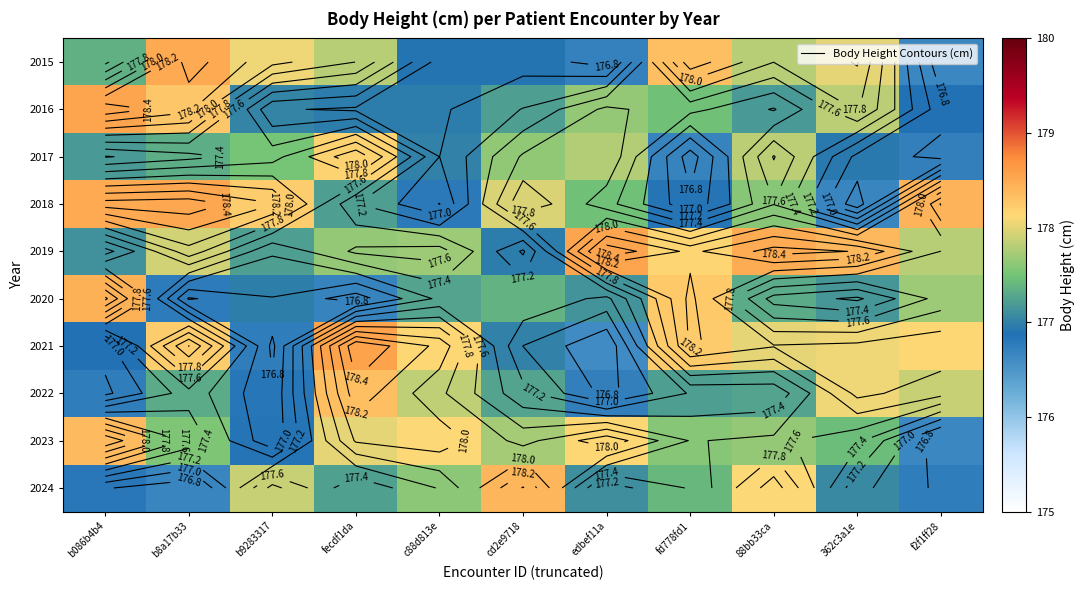

What is the total value across all series at 88bb33ca?

1777.2